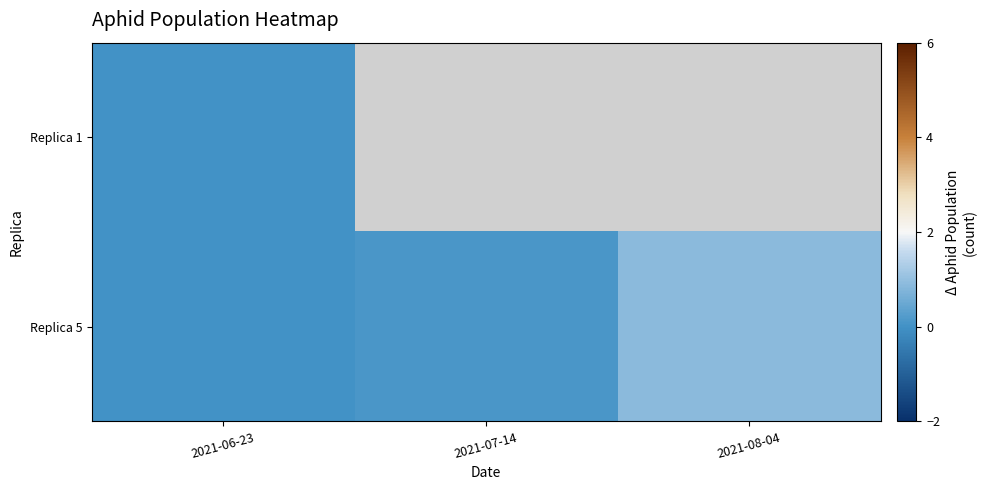

Where is Replica 1 nearest to the value 0?

2021-06-23